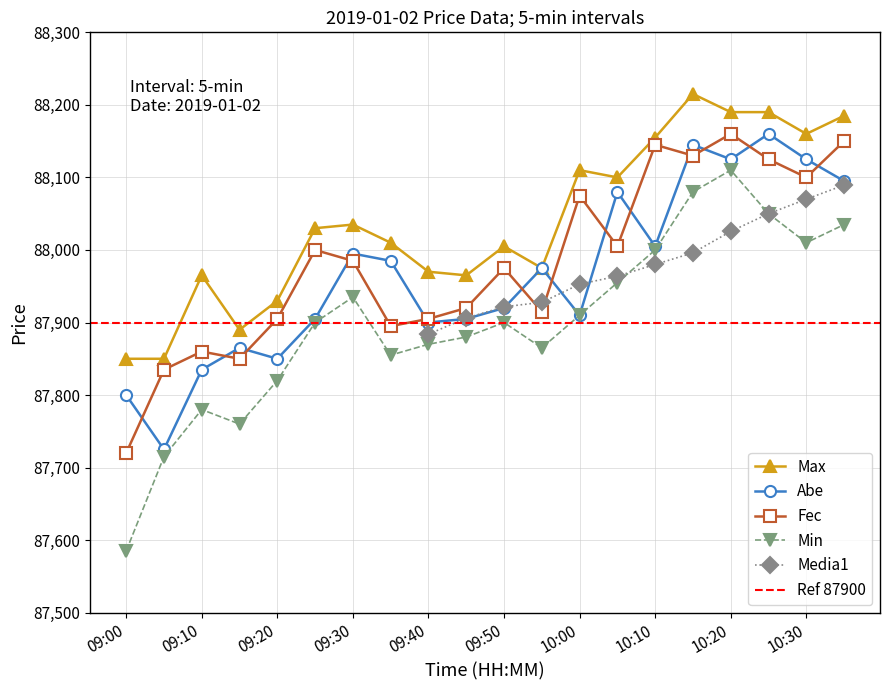

What is the average value of the Min series?

87901